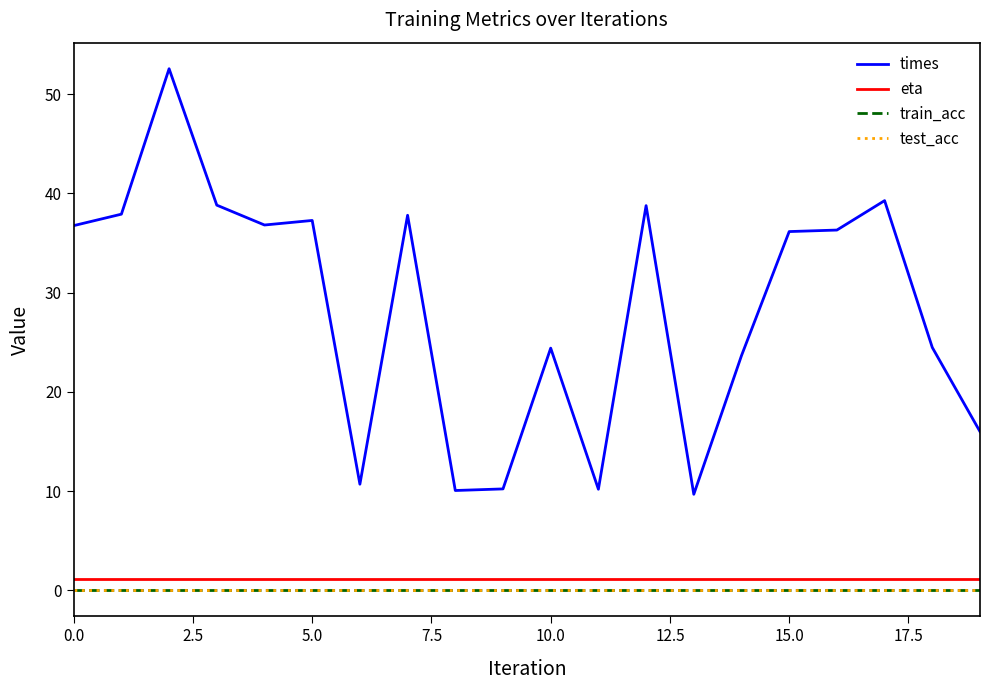

Does the chart display data point markers on the line(s)?

No